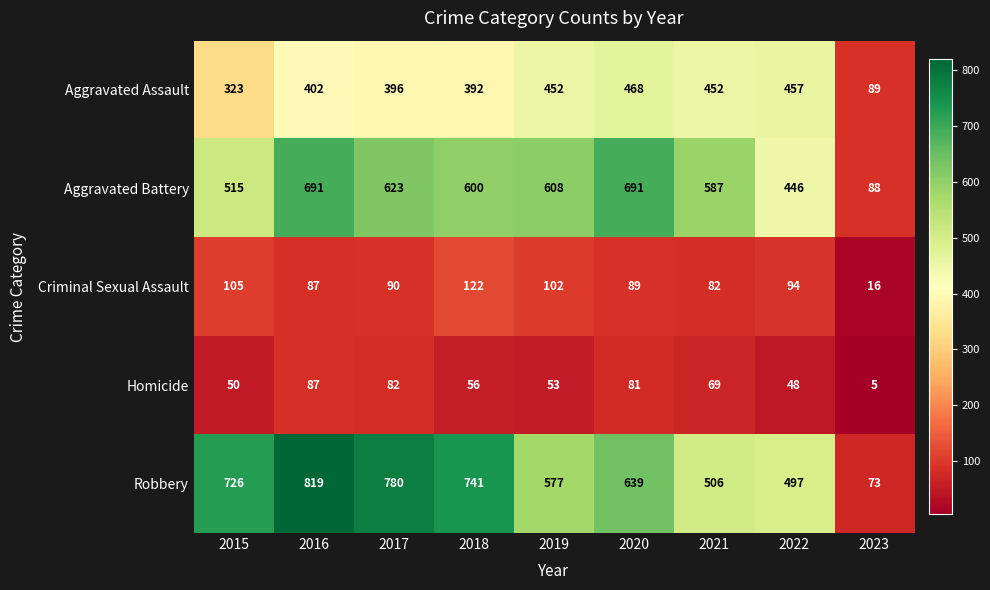

What is the difference between the highest and lowest values at 2021?

518